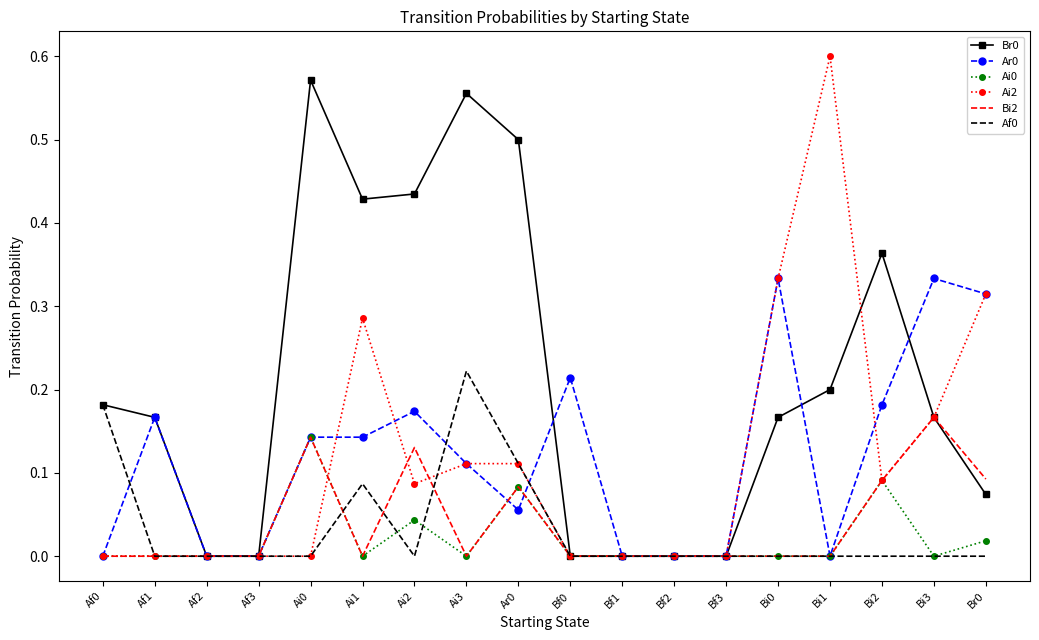

What position from the left is Bi3?

17